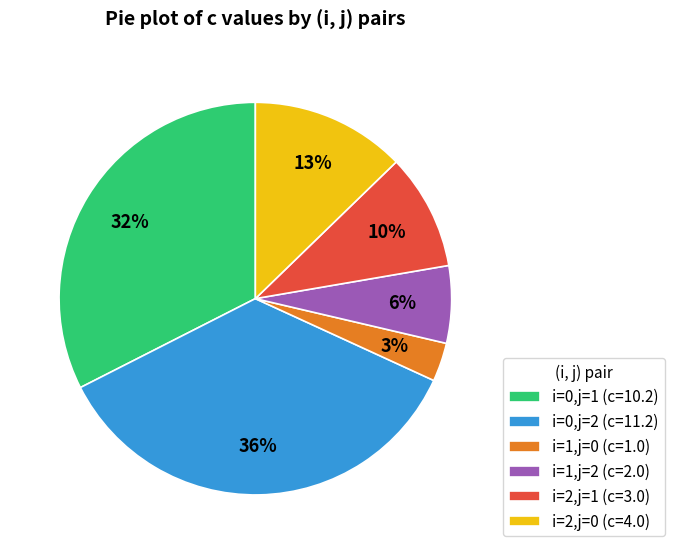

Is i=2,j=1 the majority of the pie?

No